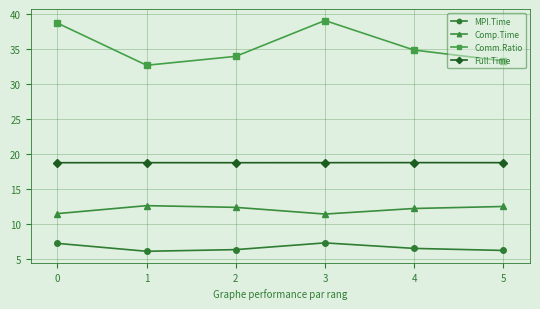

Rank the series by their average value, from highest to lowest.

Comm.Ratio, Full.Time, Comp.Time, MPI.Time